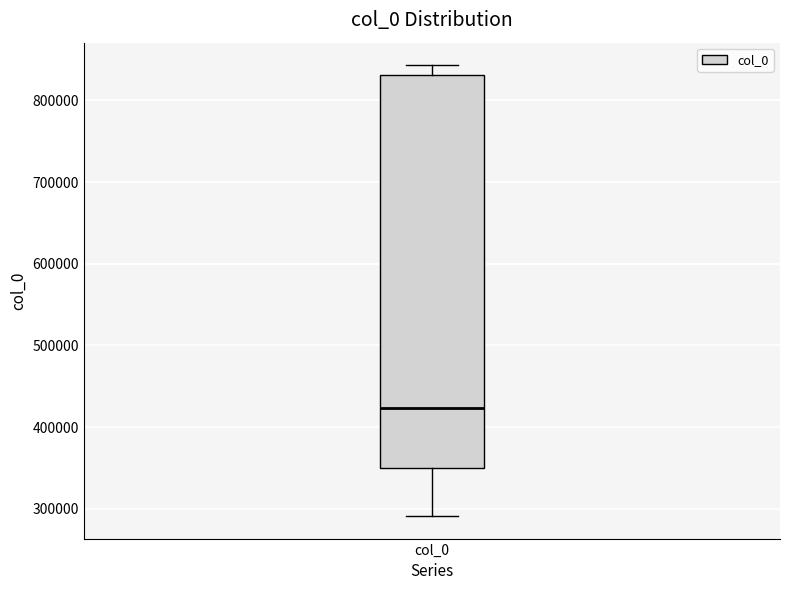

Where does the median line of the box for col_0 sit on the y-axis? The values are not printed on the chart, so give them approximately, as read against the axis.

420000